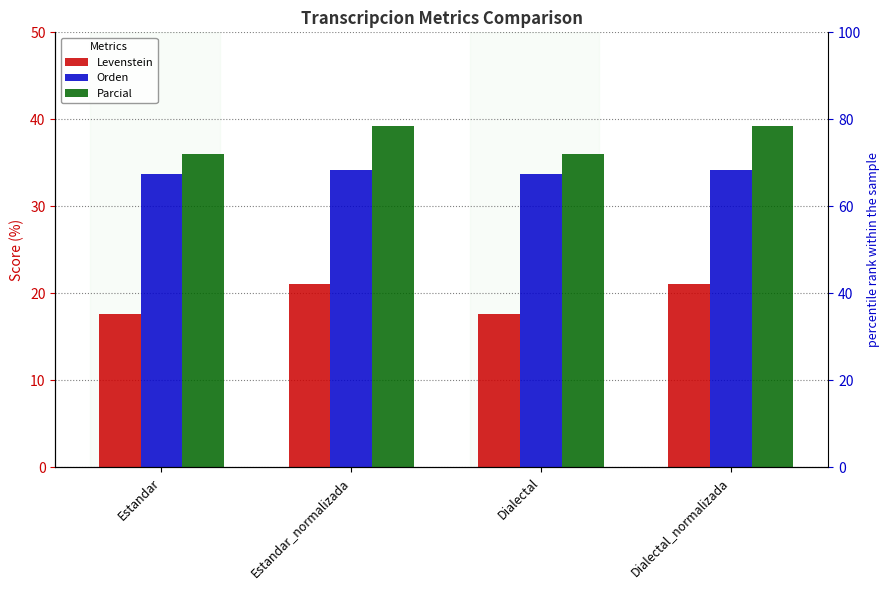

How many values in the Parcial series are below 39?

2